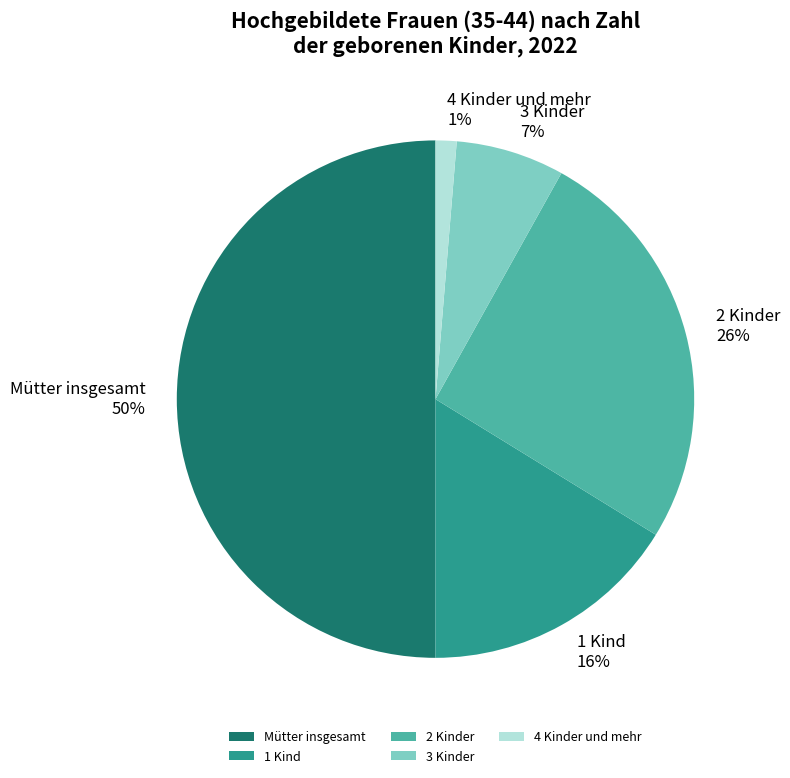

Rank the categories by value from highest to lowest.

Mütter insgesamt, 2 Kinder, 1 Kind, 3 Kinder, 4 Kinder und mehr